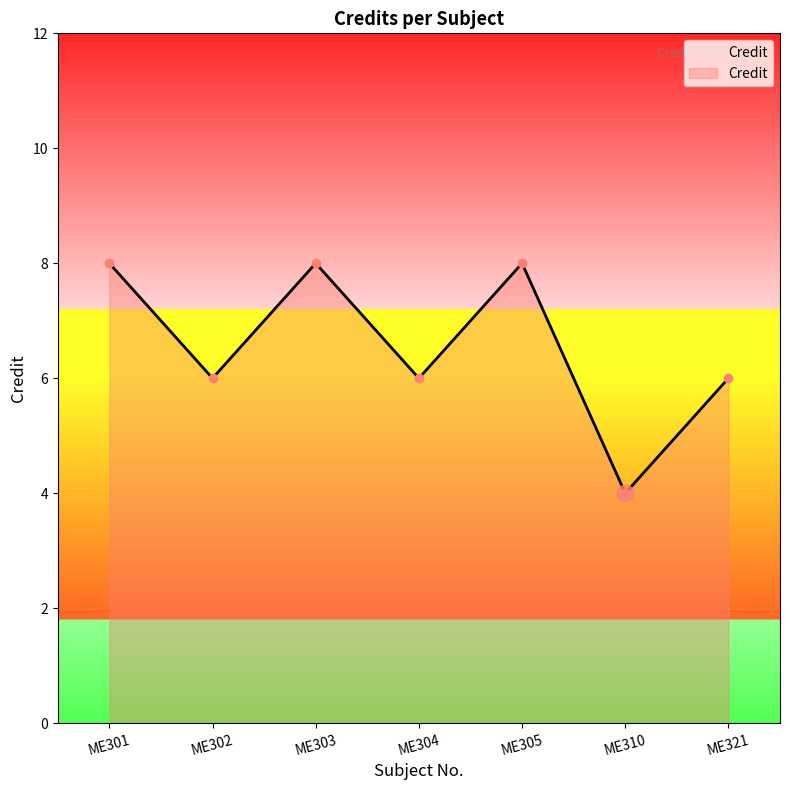

Reading left to right, what are all the values shown in this chart?

8	6	8	6	8	4	6